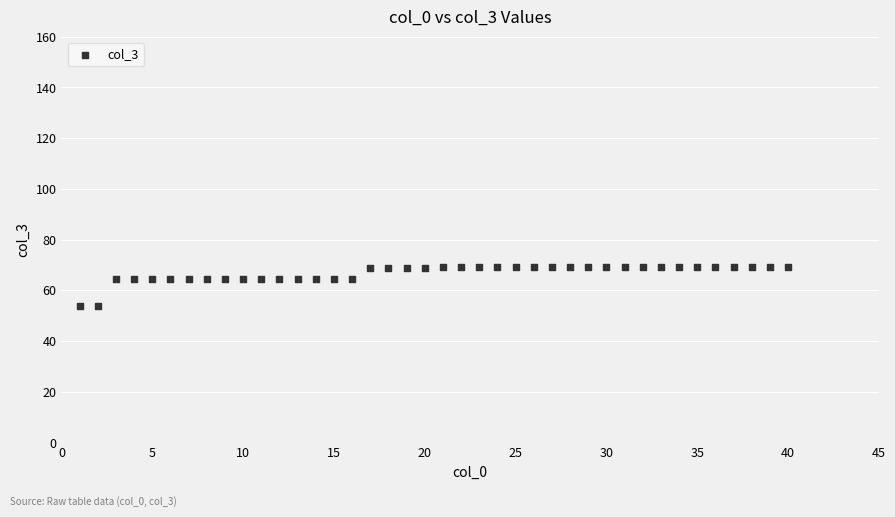

What is the range of X values (max minus min)?

39.0